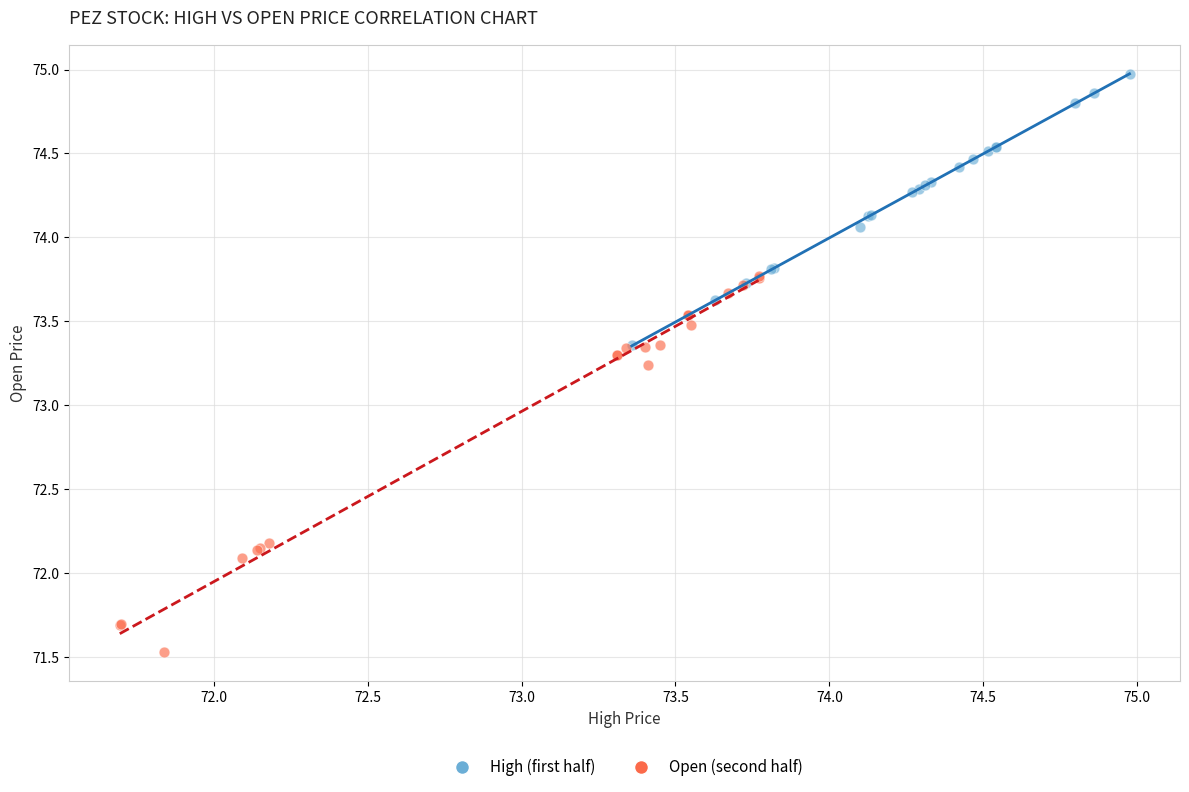

Which series has the widest spread of Y values?

Open (second half)